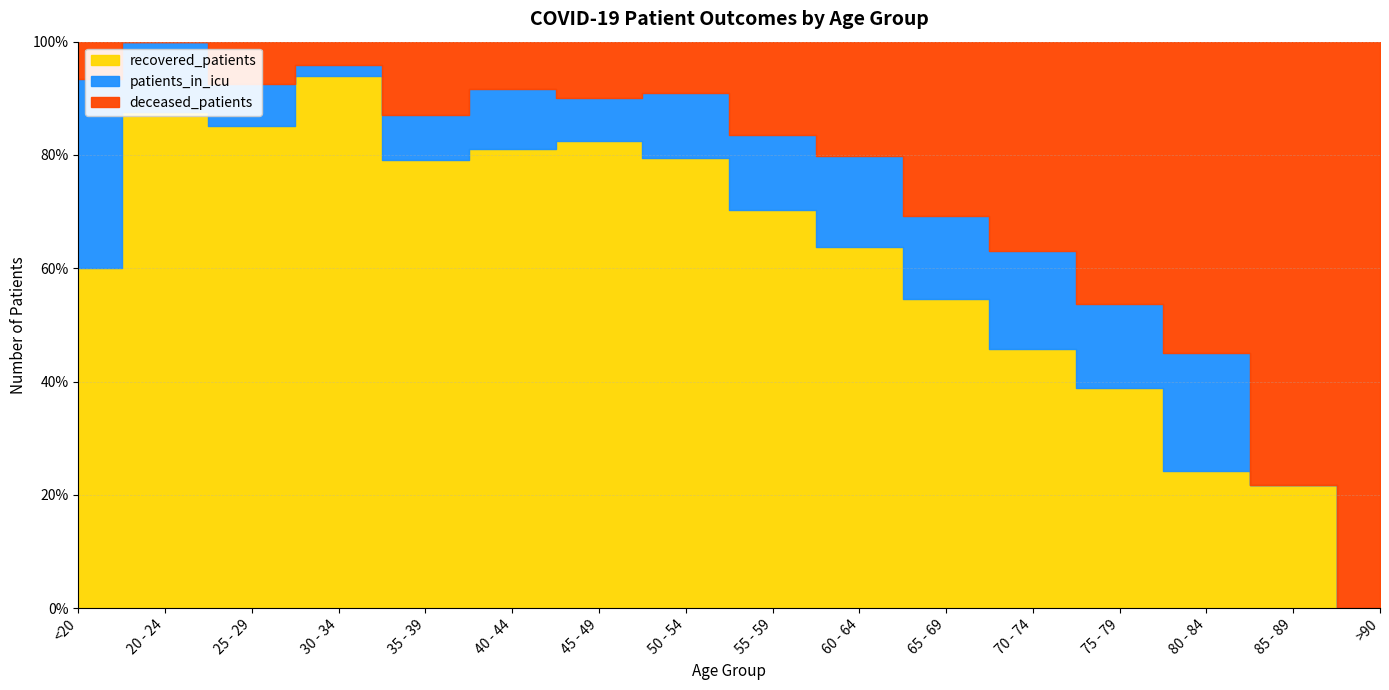

What is the highest value of the deceased_patients series?

300